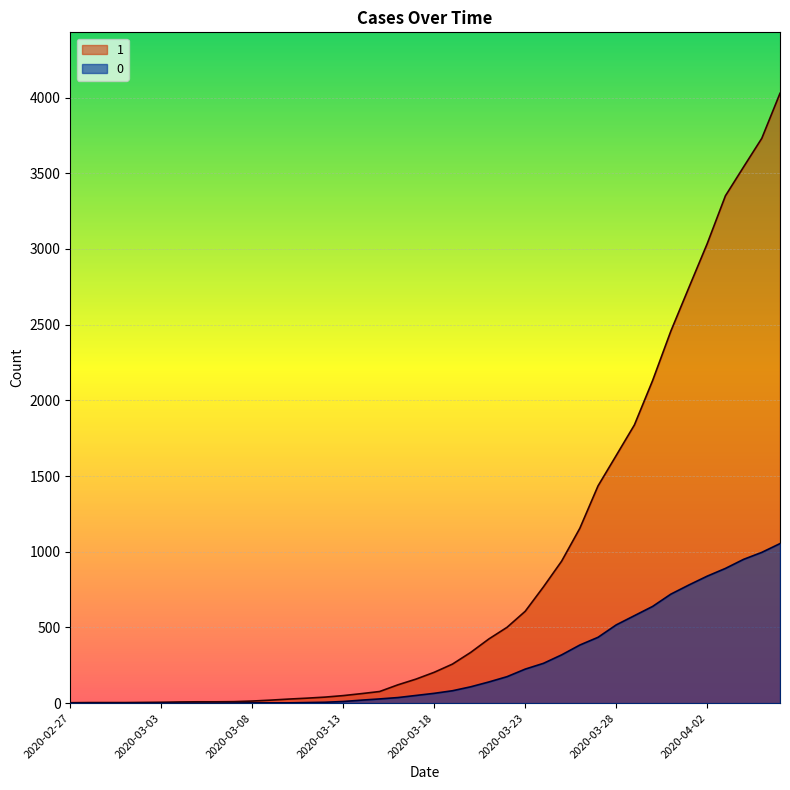

True or false: 1 and 0 cross at least once.

False